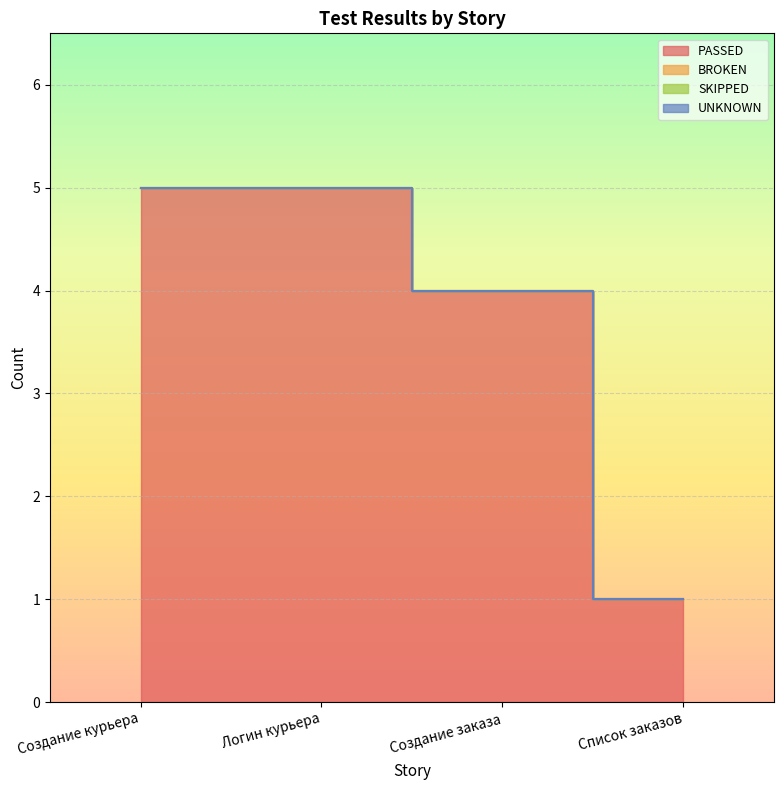

What position from the right is Создание заказа?

2